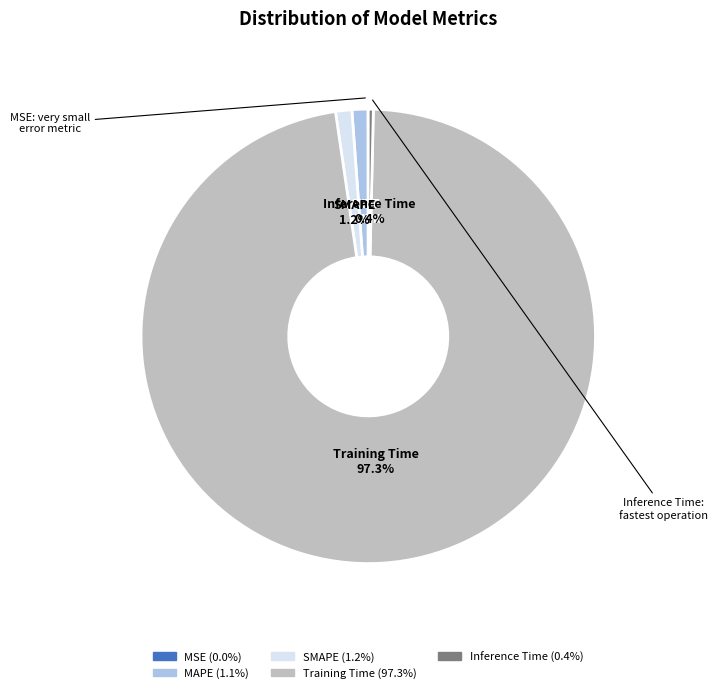

Combined, what portion of the pie is SMAPE and MAPE?

2.3%